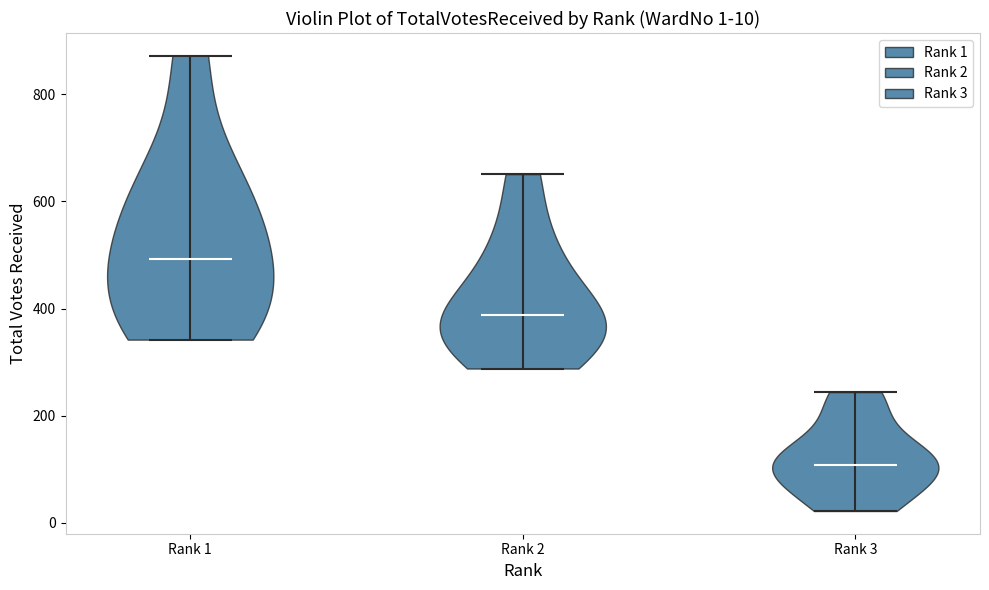

Which violin has the highest median line?

Rank 1